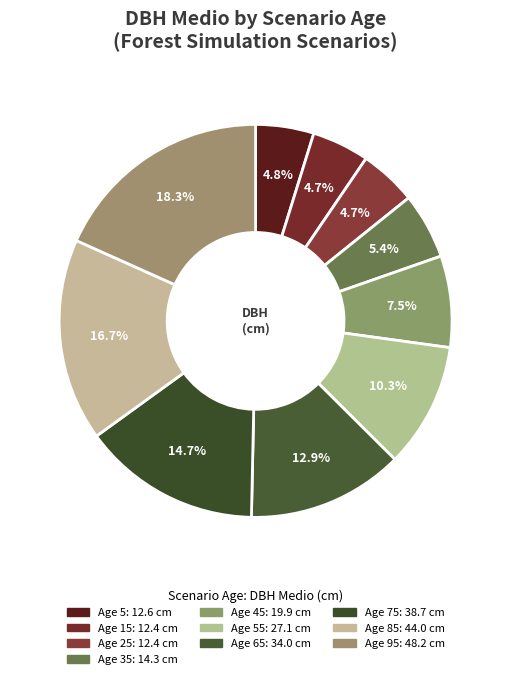

Count the number of slices in the pie.

10